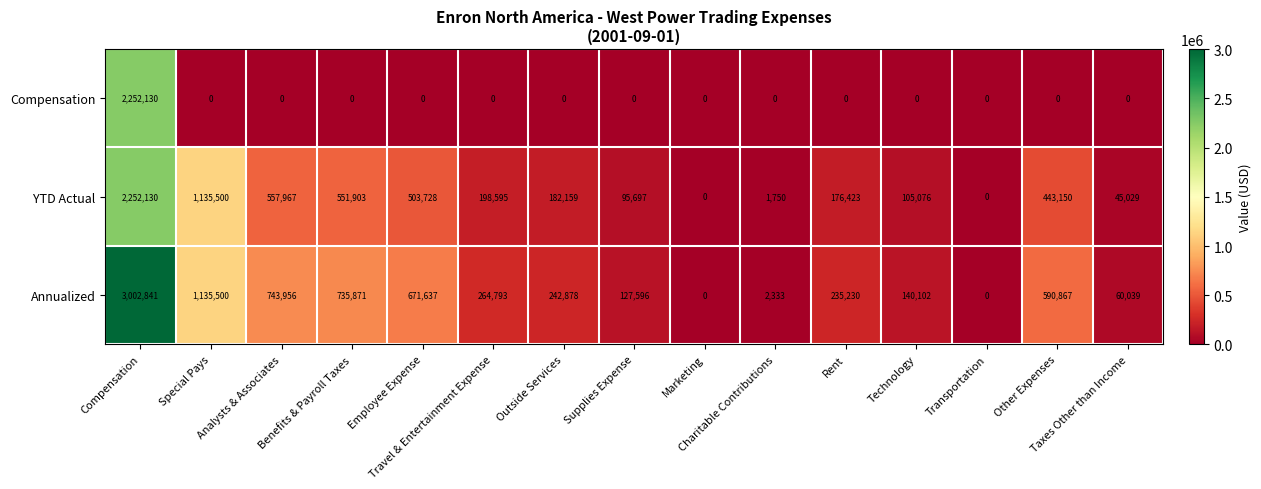

What is the maximum value for Annualized?

3002841